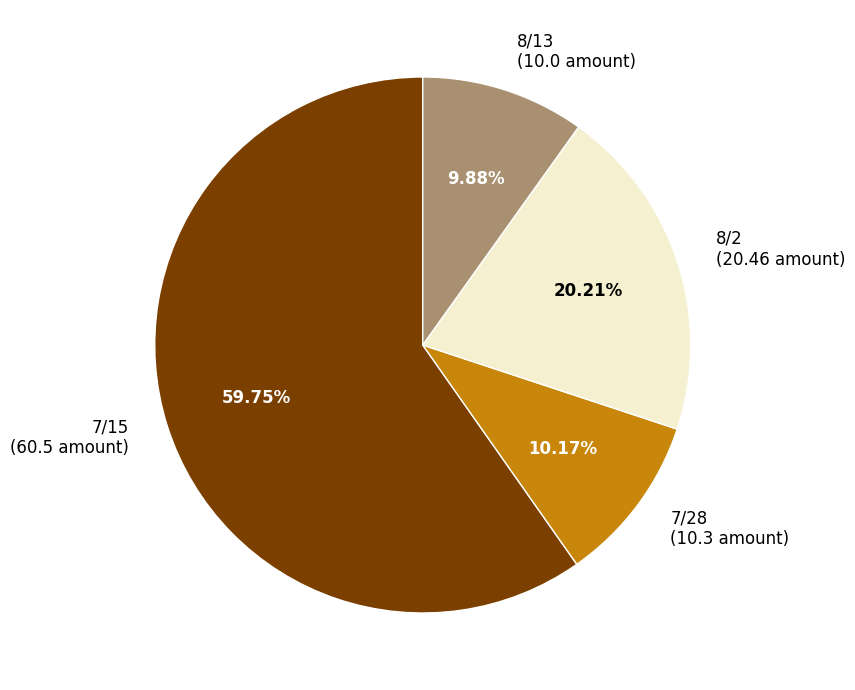

Combined, what portion of the pie is 8/13 and 8/2?

30.1%